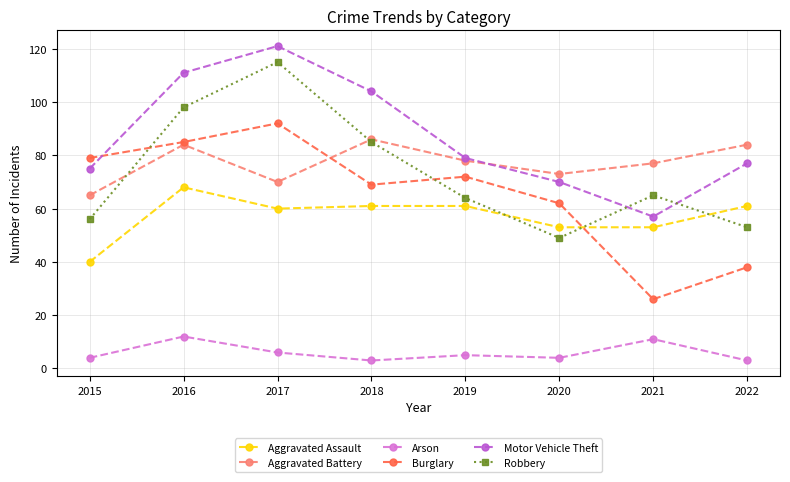

Which series changed the most between 2017 and 2019?

Robbery